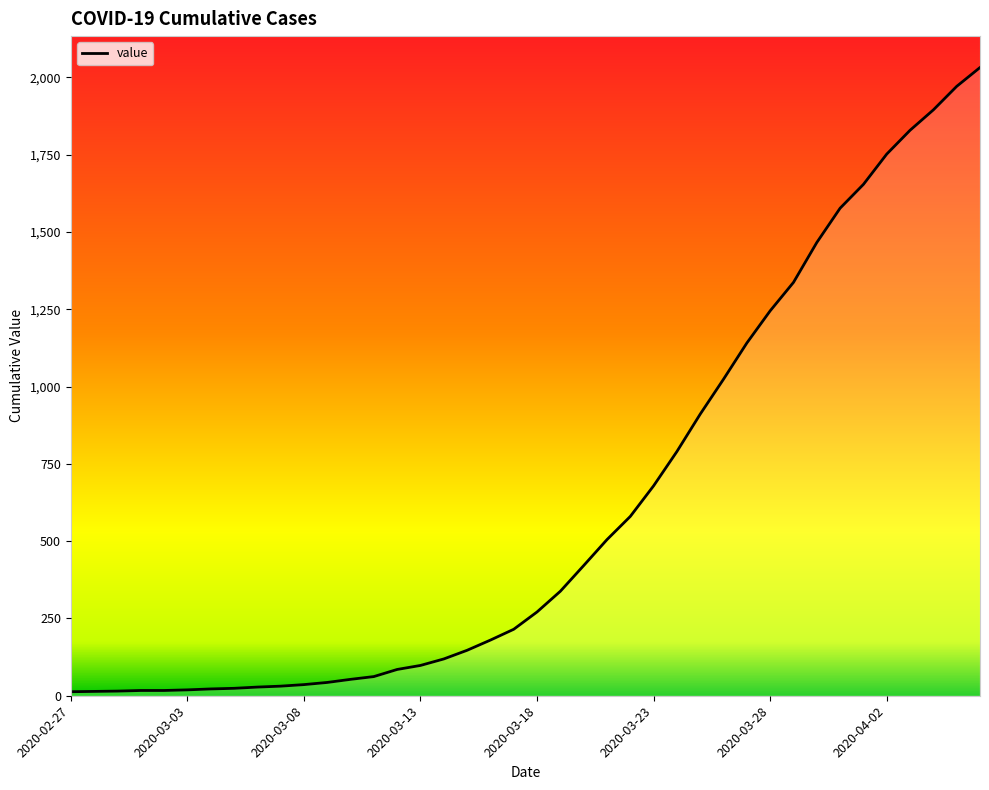

What is the difference between the second highest and minimum values?

1958